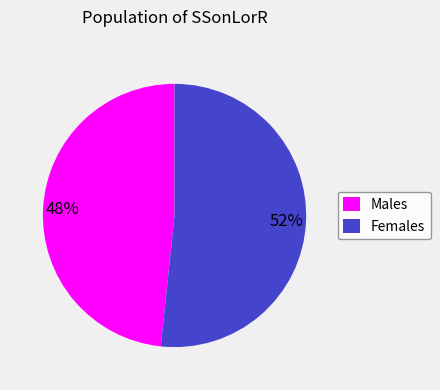

Is there any slice that represents more than half of the pie?

Yes